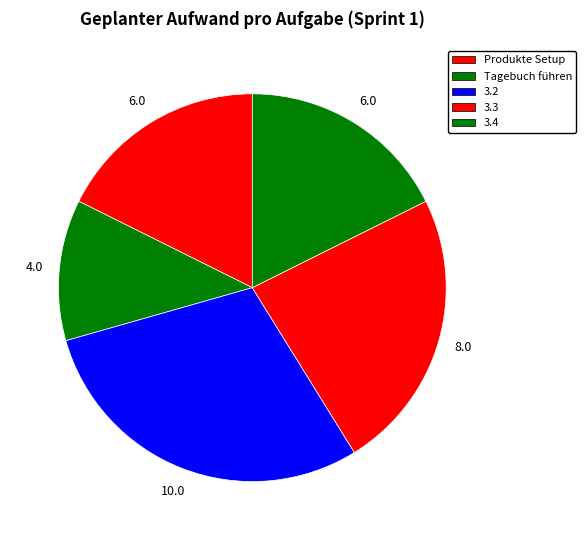

How many segments does this pie chart have?

5